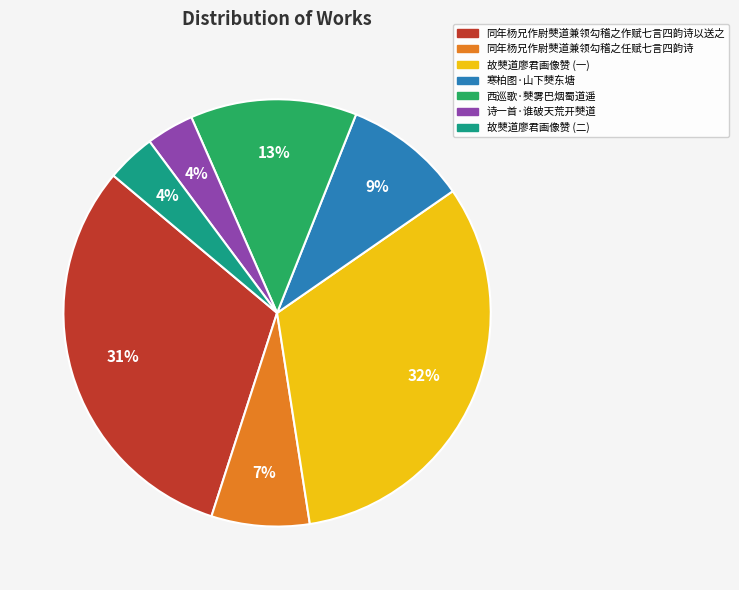

Which has a higher value, 西巡歌·僰雾巴烟蜀道遥 or 同年杨兄作尉僰道兼领勾稽之任赋七言四韵诗?

西巡歌·僰雾巴烟蜀道遥